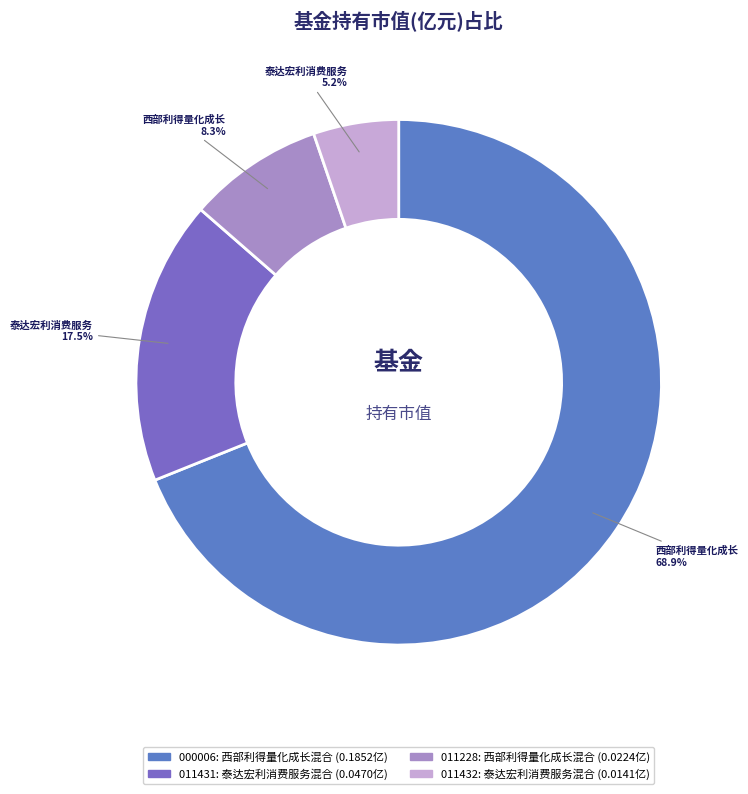

Rank the categories by value from lowest to highest.

泰达宏利消费服务混合C, 西部利得量化成长混合C, 泰达宏利消费服务混合A, 西部利得量化成长混合A